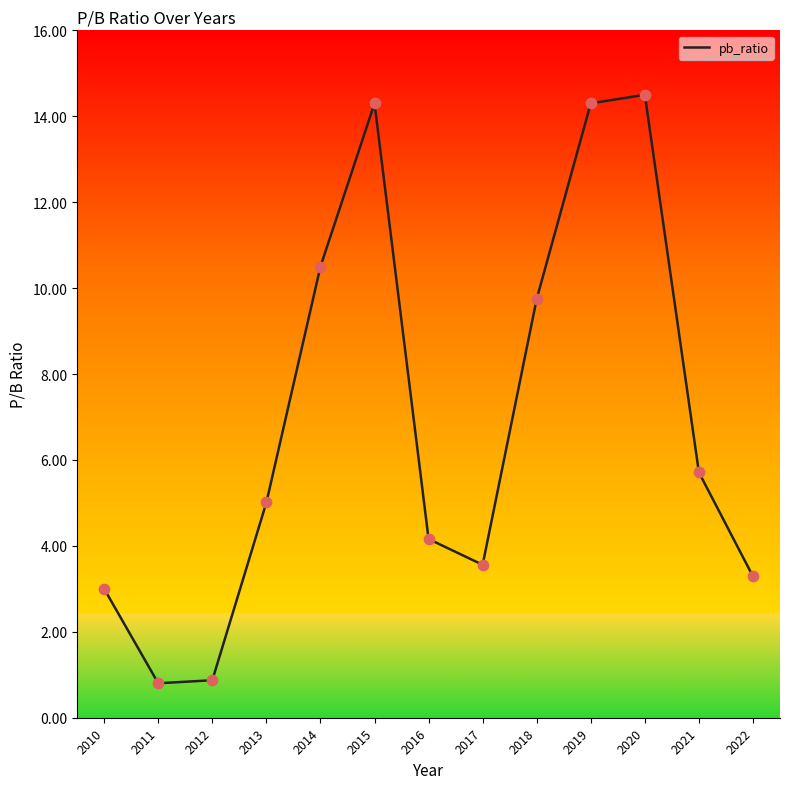

What is the change in value from 2011 to 2021?

+4.9